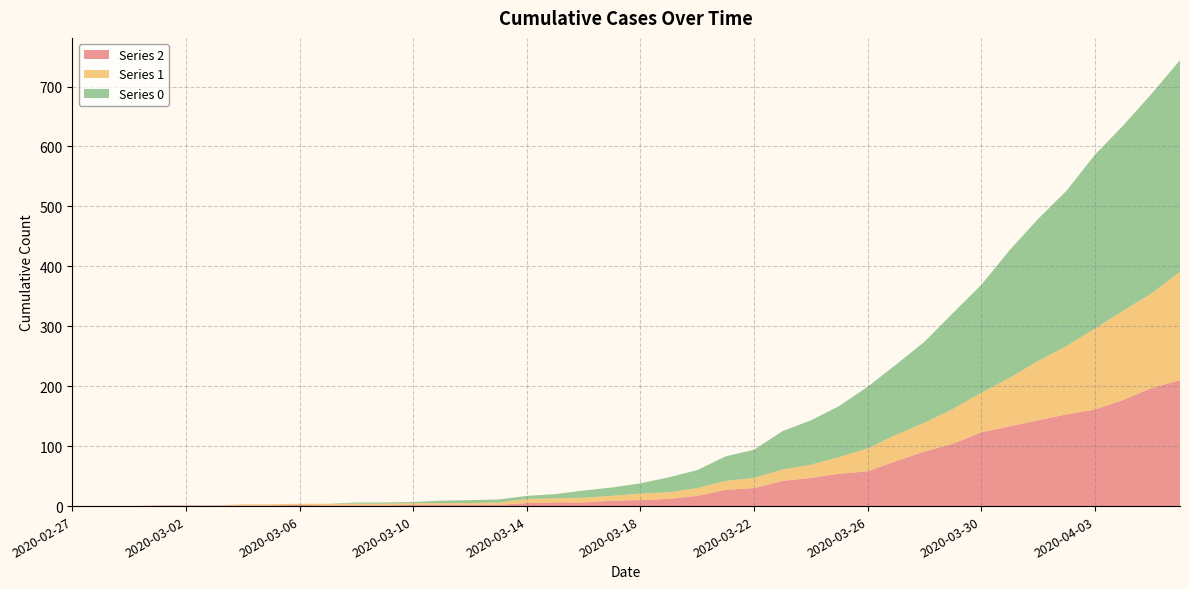

Reading left to right, transcribe all the data shown in this chart.

0: 0	0	0	0	0	0	0	0	0	0	2	2	2	4	5	5	5	7	12	14	17	25	30	41	47	64	74	85	103	117	135	160	180	213	237	259	290	309	333	353
1: 0	0	0	0	0	0	2	2	2	3	3	3	3	3	3	4	7	7	8	8	11	11	13	15	17	19	22	28	38	44	48	58	66	81	99	114	135	149	158	181
2: 0	0	0	1	1	1	1	1	2	1	1	1	2	2	2	2	5	6	6	9	10	12	17	27	30	42	47	54	58	75	91	104	123	133	143	153	161	177	197	210